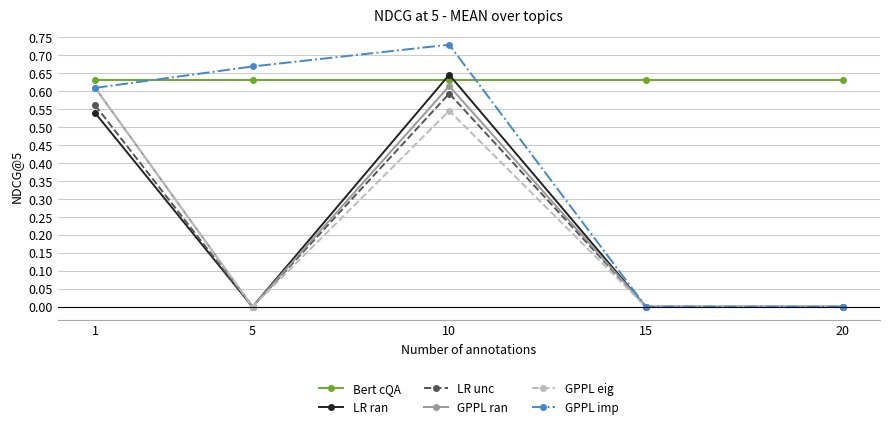

Between 10 and 20, which series saw the biggest shift?

GPPL imp